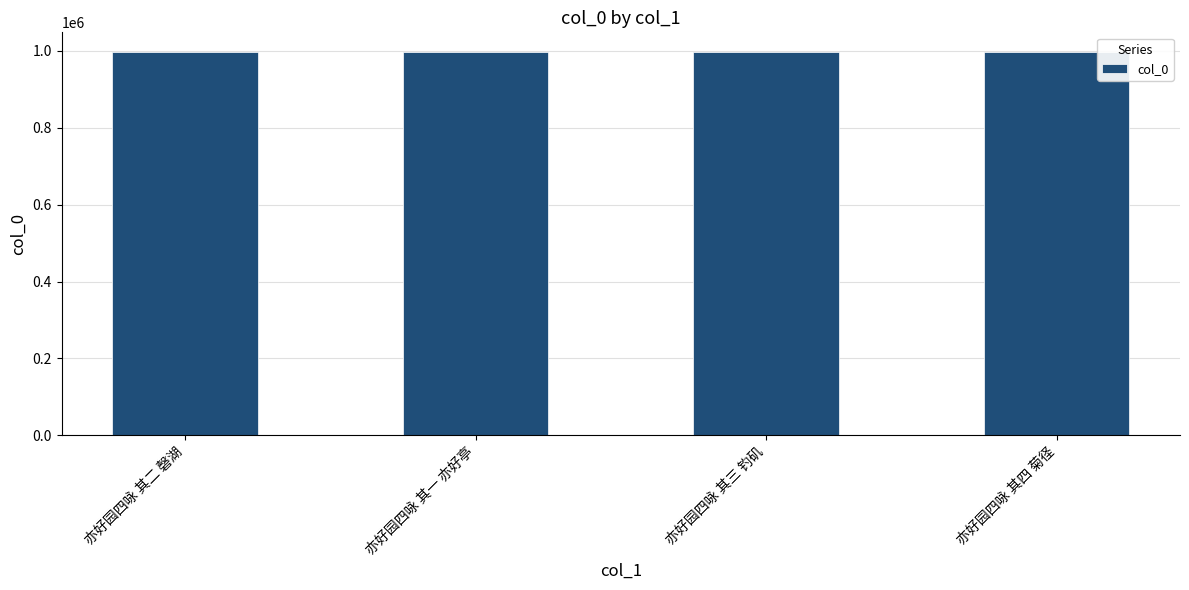

What is the sum of all values?

3994366